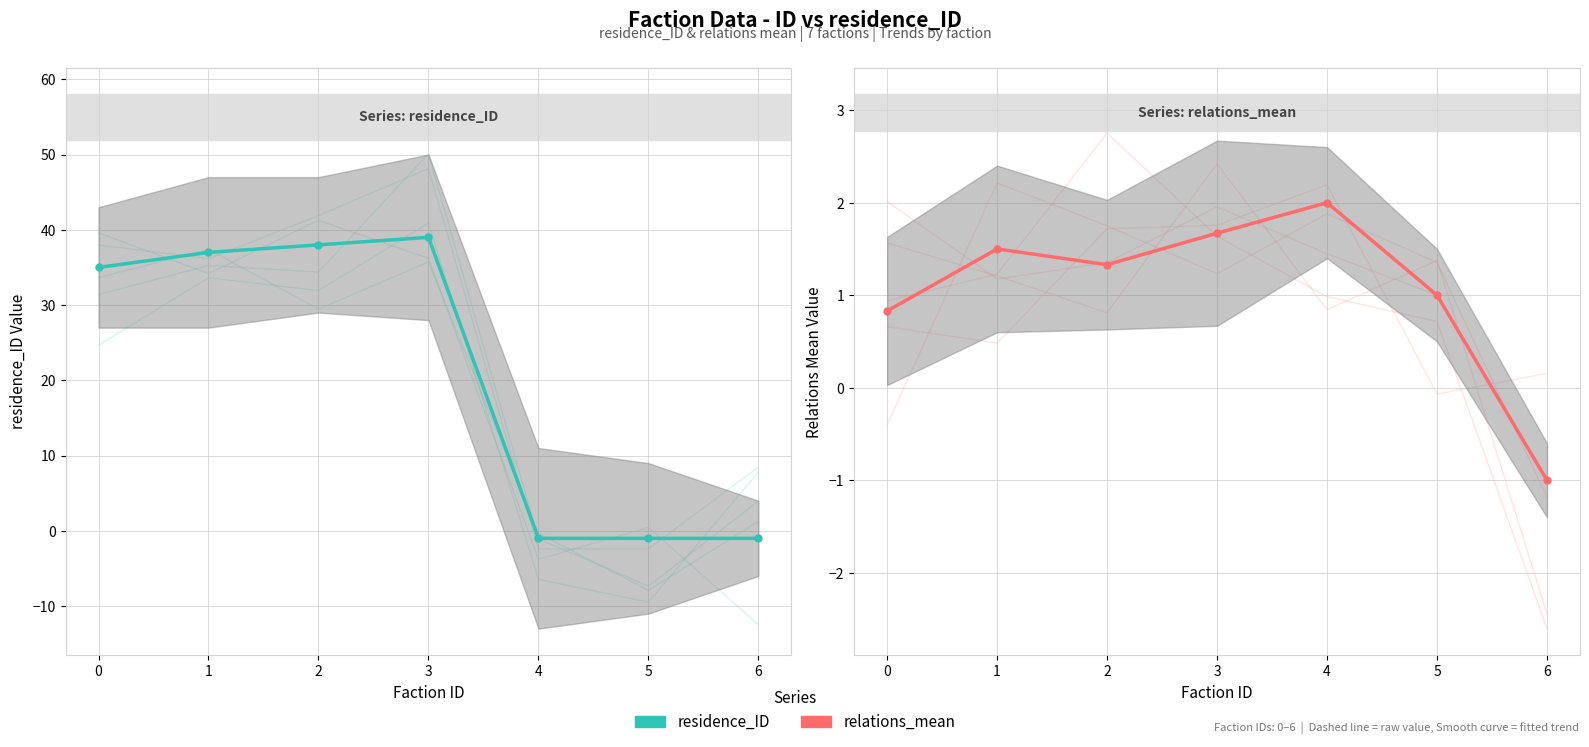

How many negative values does the residence_ID series have?

3